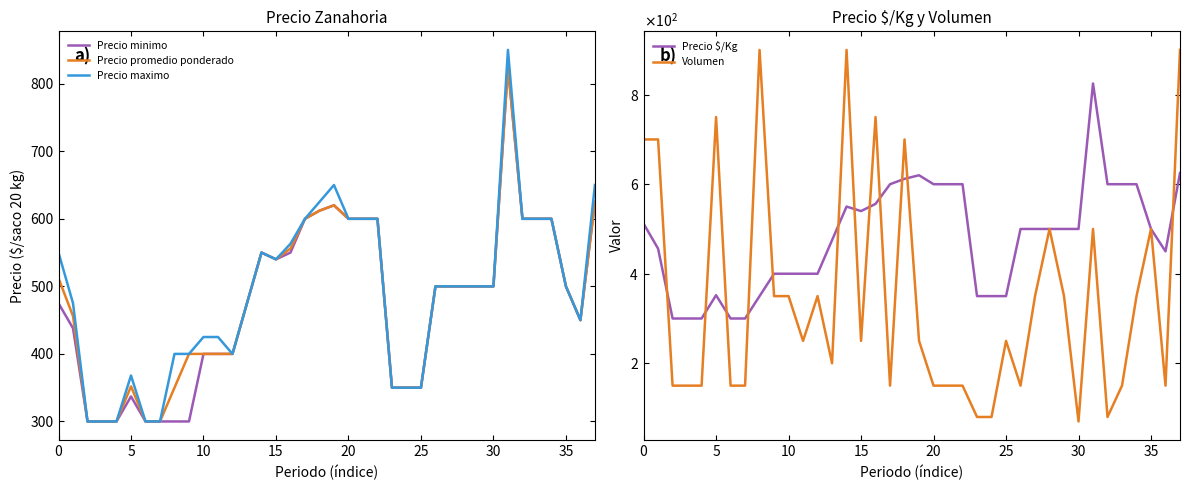

How many data points in Precio $/Kg are above 500?

15